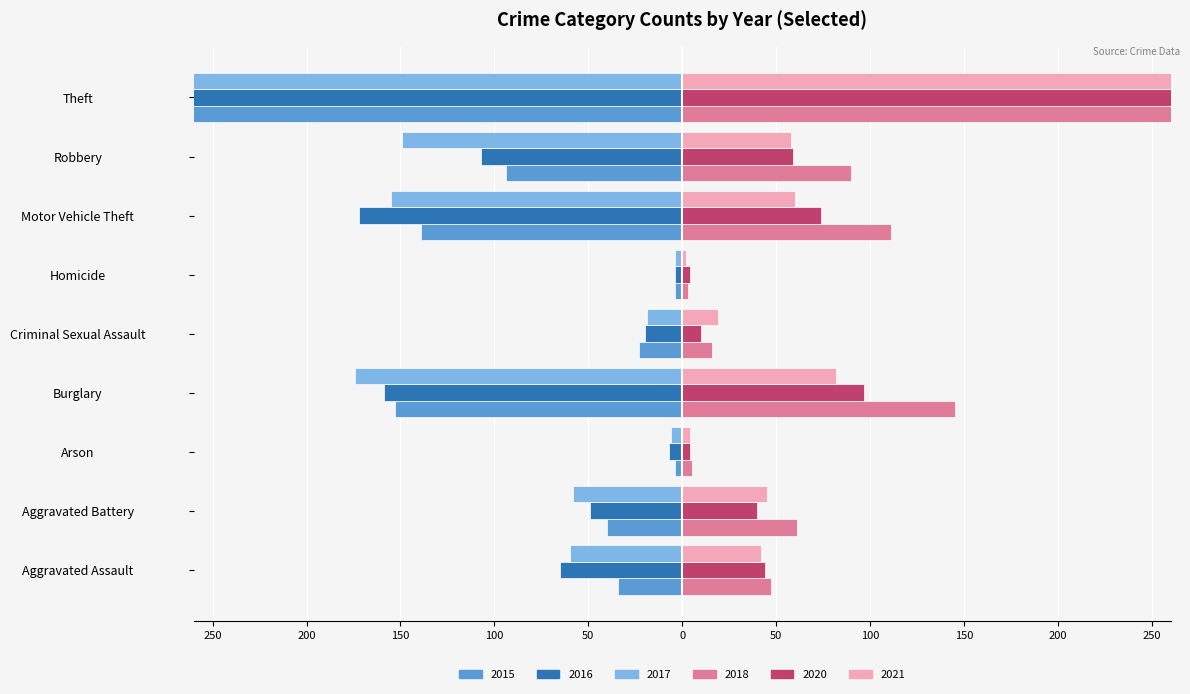

How many groups of bars are there?

9